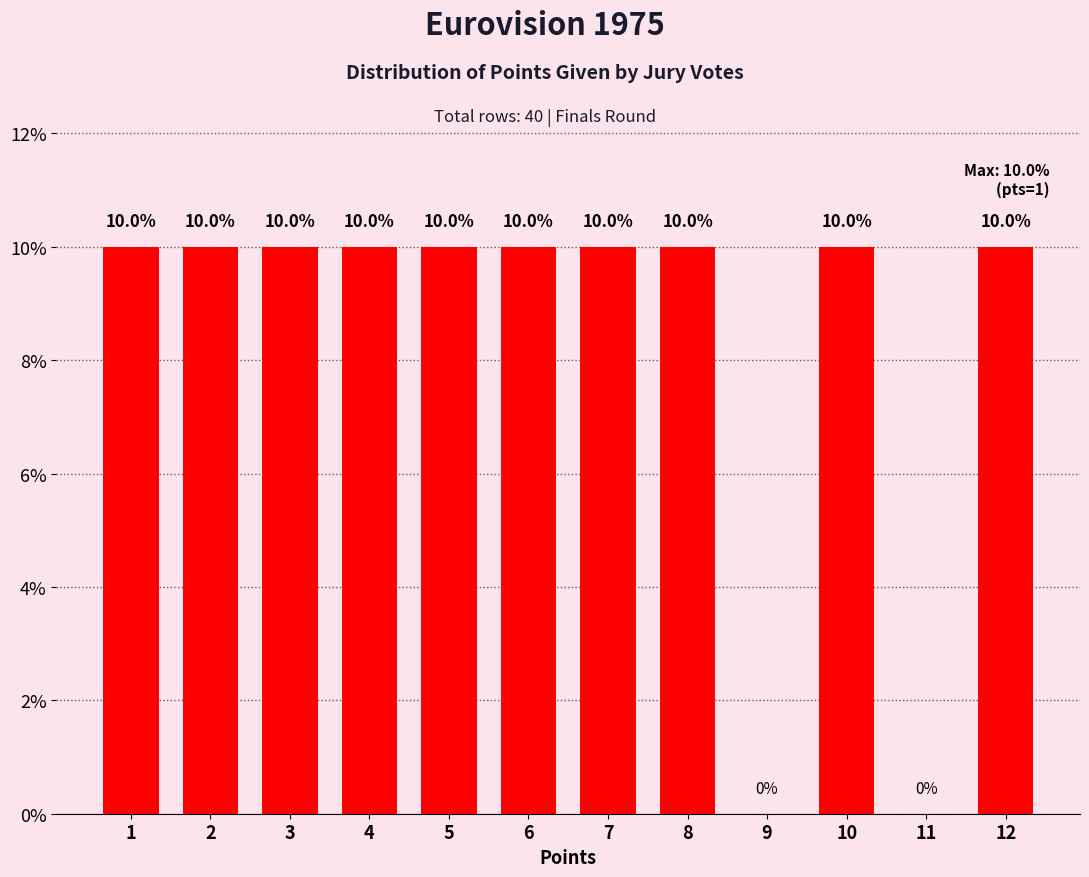

Is it true that the value at 11 is 0?

True